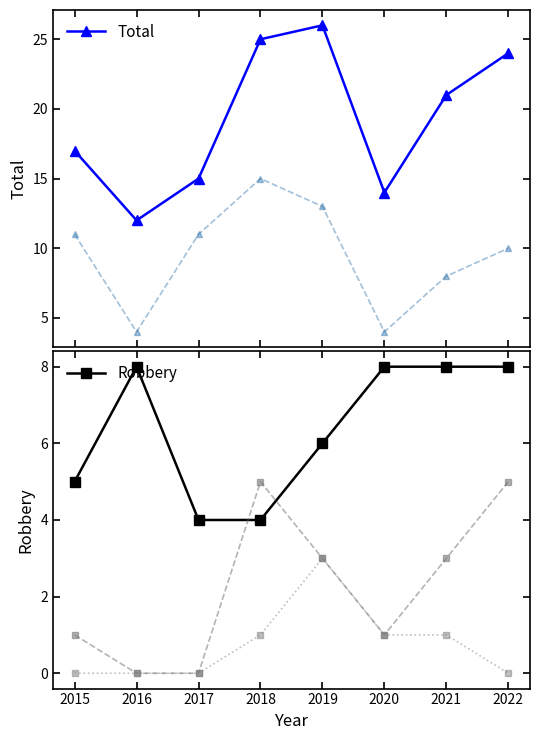

What is the spread (max minus min) of values at 2016?

12